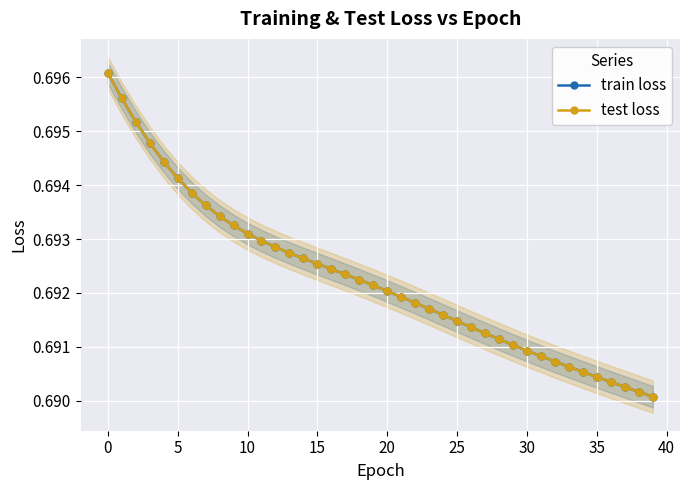

The value of train loss at 20 is 0.7. True or false?

True